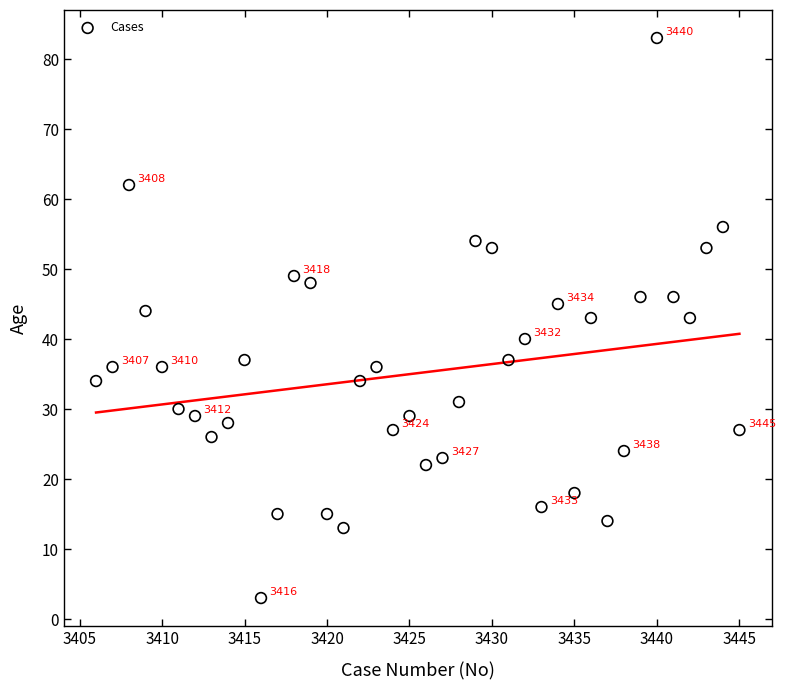

What is the range of Y values (max minus min)?

80